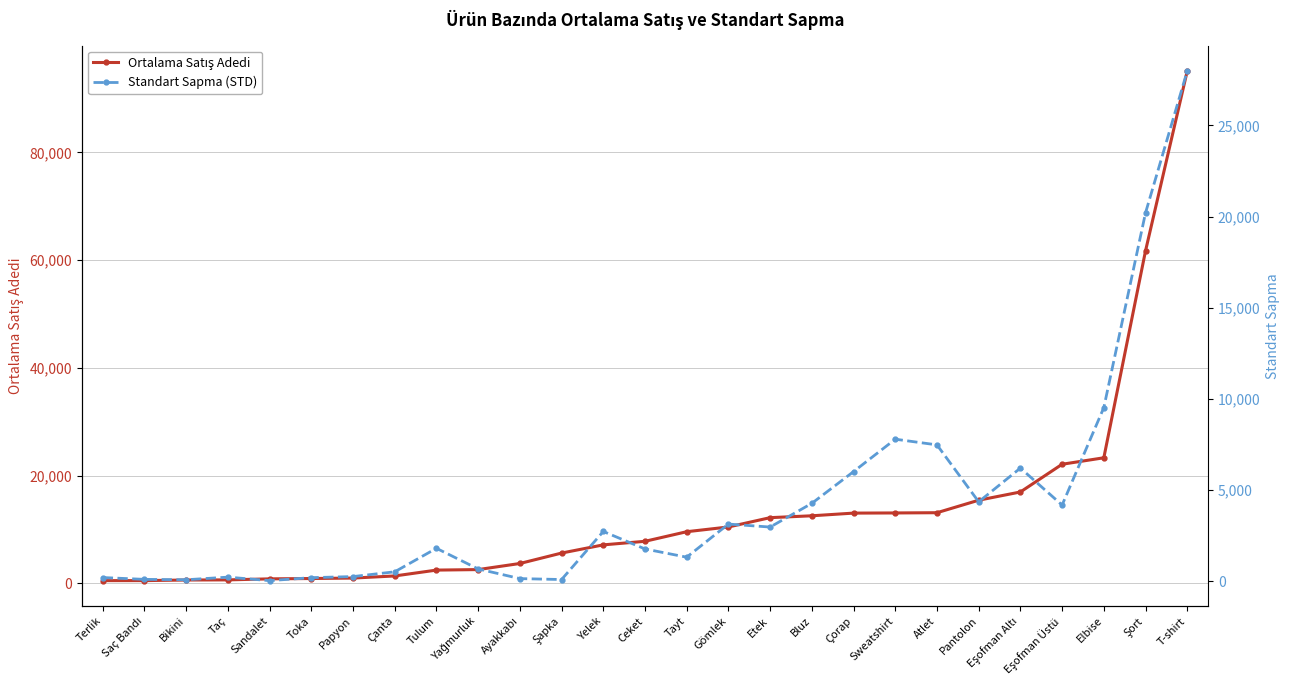

What are all the series names shown in the legend?

Ortalama Satış Adedi, Standart Sapma (STD)